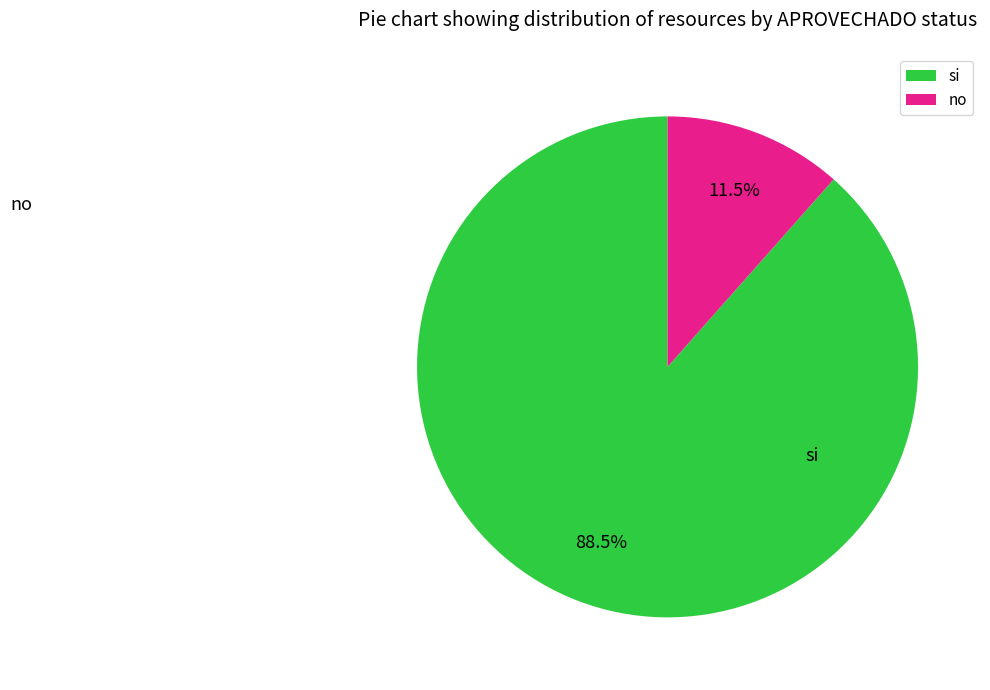

To the nearest percent, what percentage of the pie is si?

88%